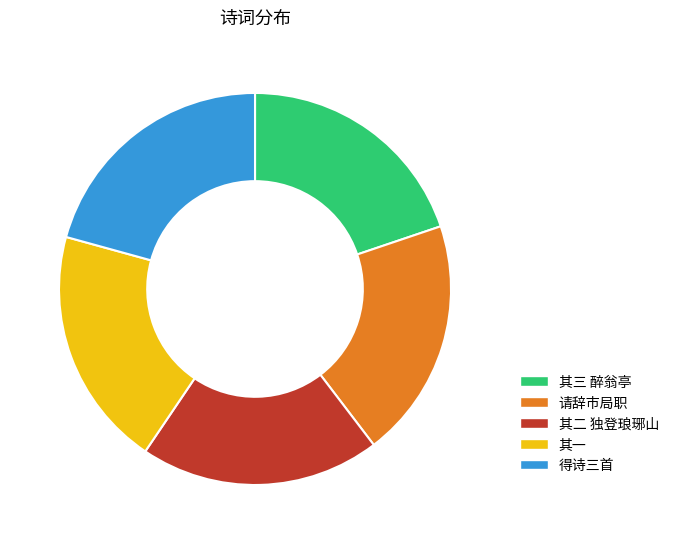

Is it true that 请辞市局职 is 20% of the pie?

True